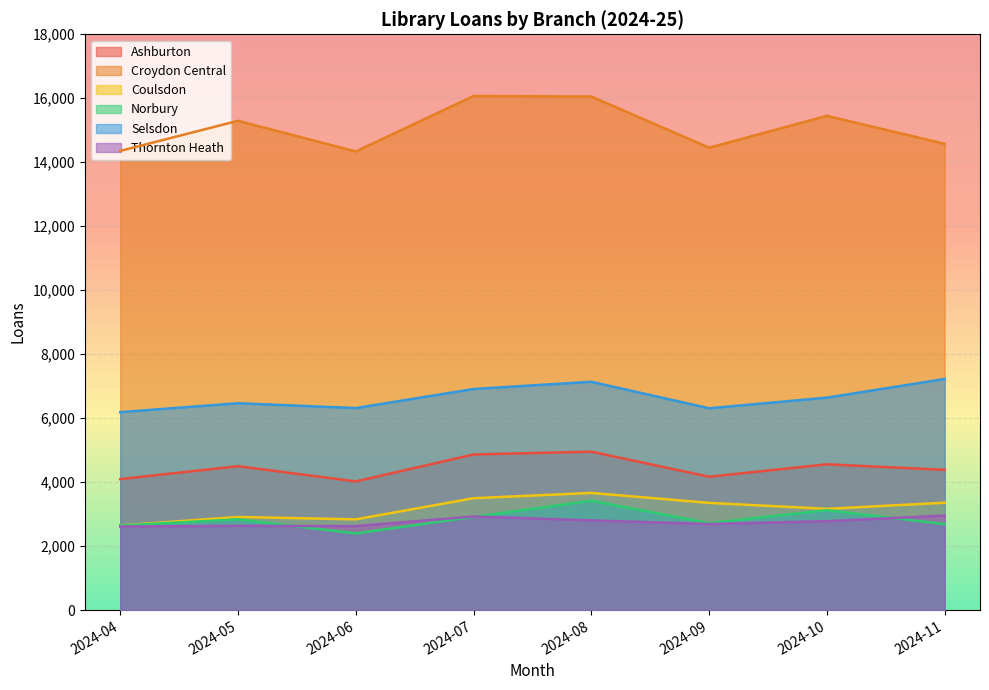

How many lines are shown in the chart?

6